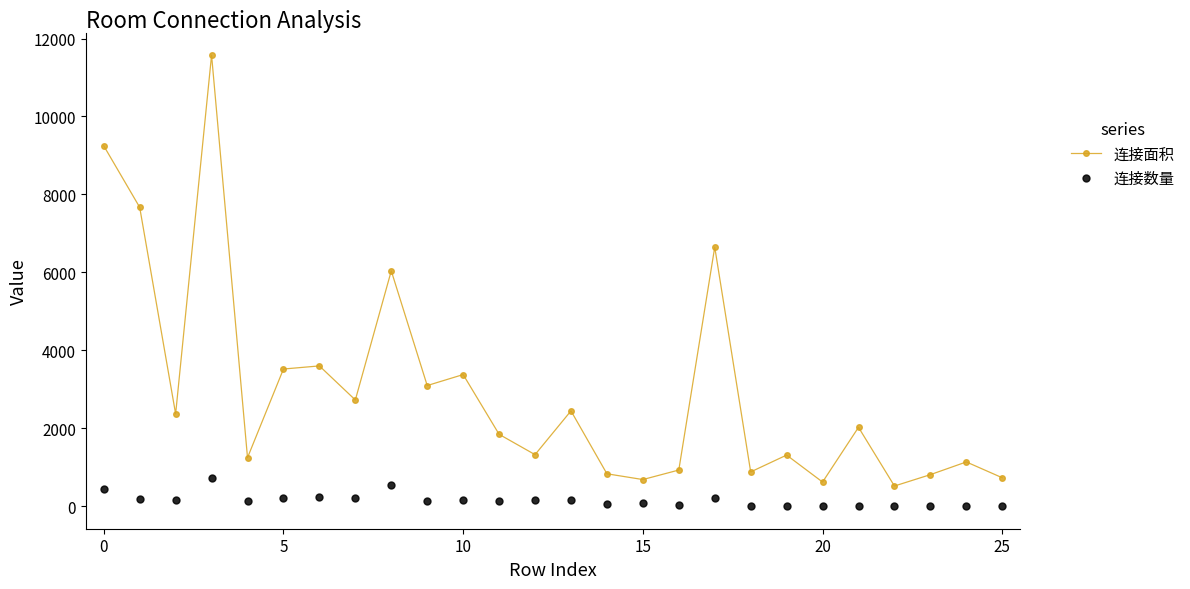

What is the sum of all 连接面积 values?

77201